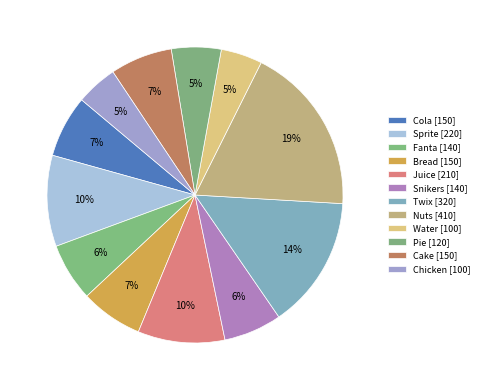

What is the ratio of the value at Cake to the value at Twix?

0.5